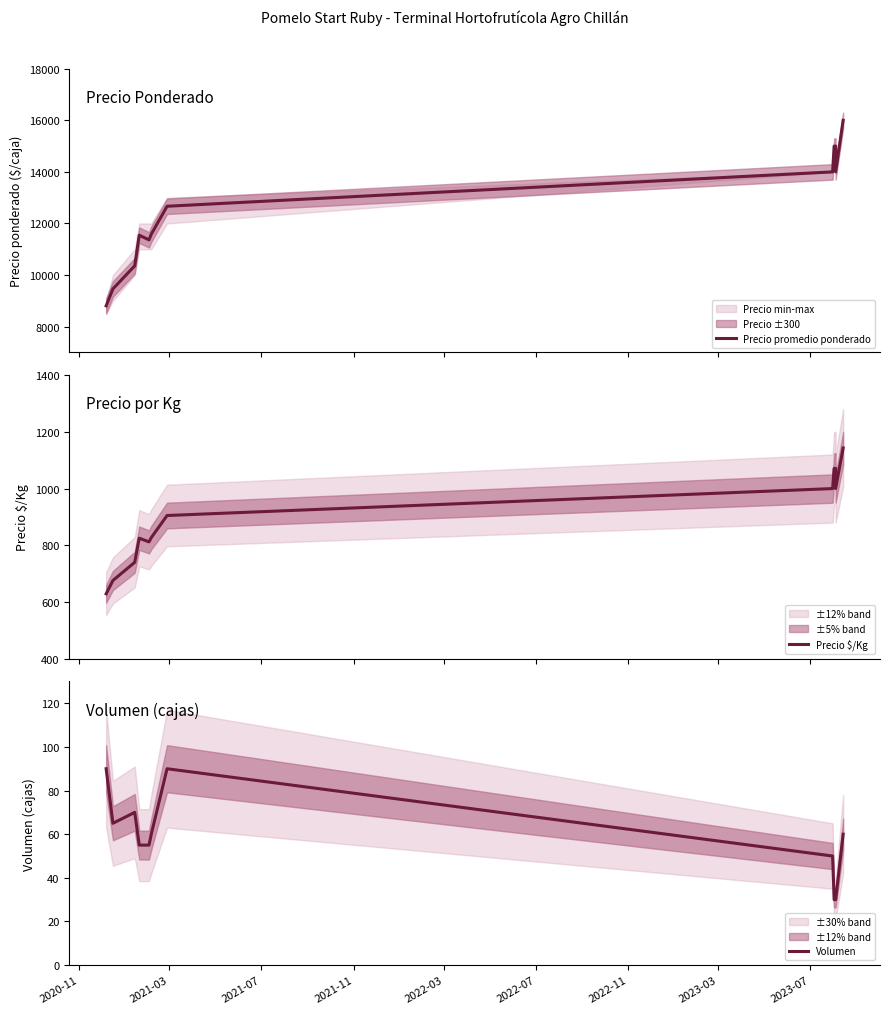

Which category has the lowest value across all series?

2023-07